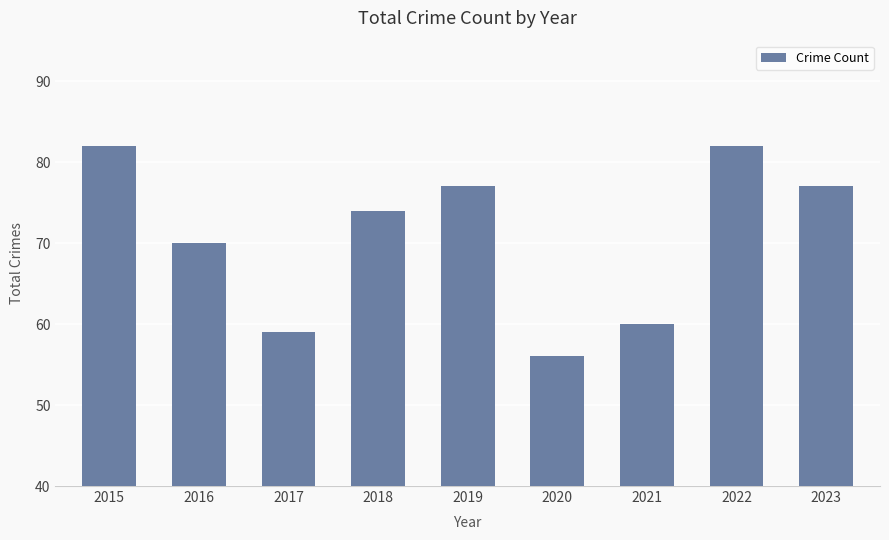

How many categories are shown in the chart?

9